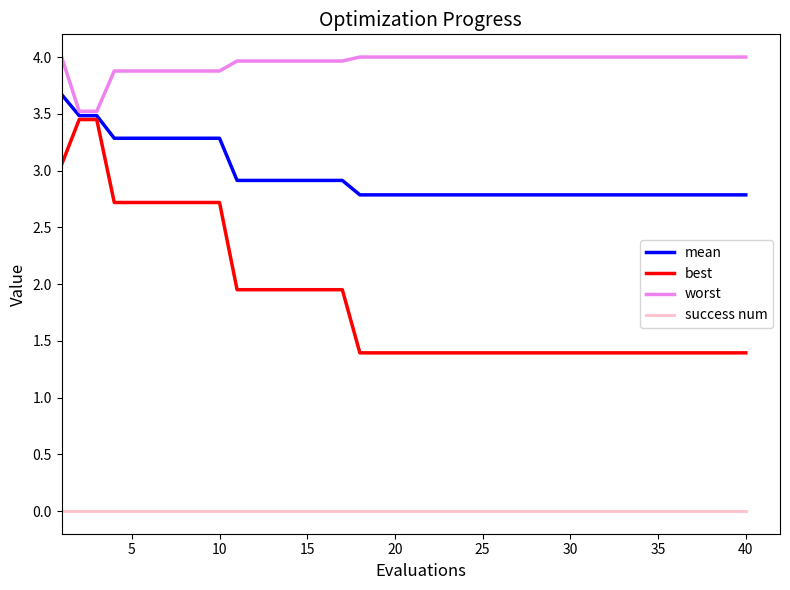

What is the maximum value shown in the chart?

4.0